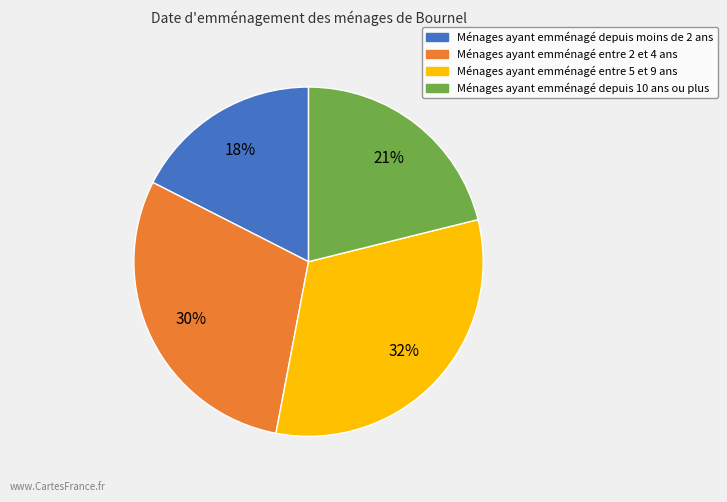

To the nearest percent, what is the average slice percentage?

25%